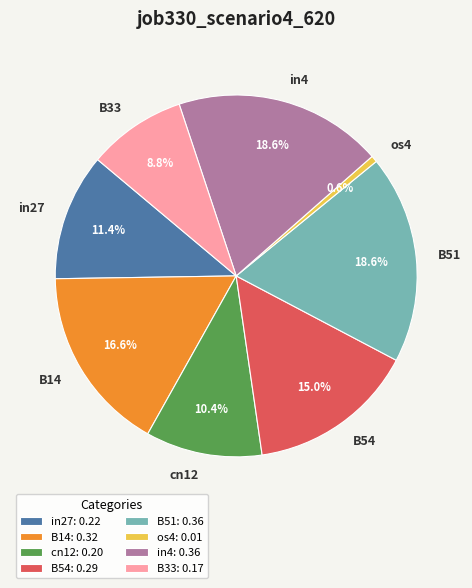

What portion of the pie excludes B14?

83.4%